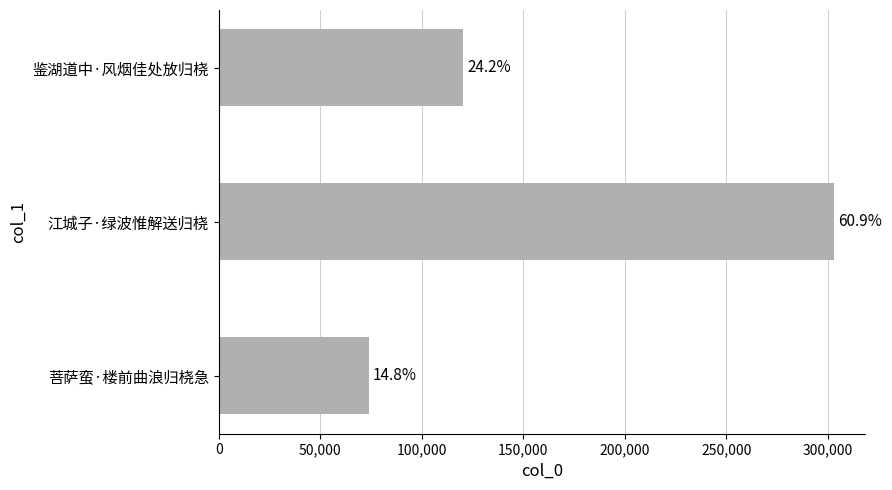

Count the values in the range 73842 to 303230.

3